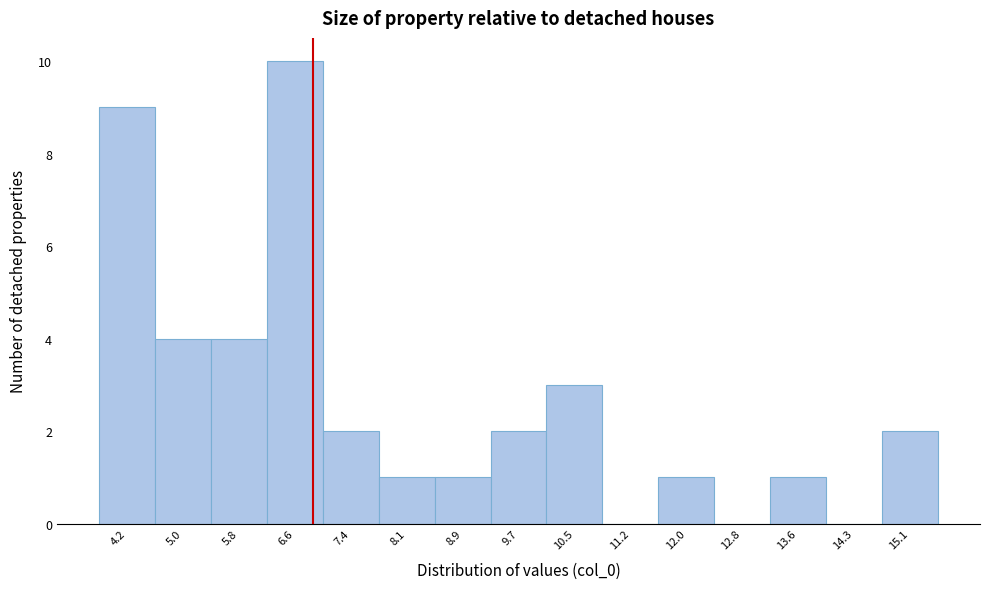

Reading left to right, transcribe this chart: for each bar, give the range it covers on the x-axis and its height. Neither the bar edges nor the heights are printed on the chart, so give them approximately, as read against the axes.

3.9 to 4.6: 9
4.6 to 5.4: 4
5.4 to 6.2: 4
6.2 to 7.0: 10
7.0 to 7.7: 2
7.7 to 8.5: 1
8.5 to 9.3: 1
9.3 to 10.1: 2
10.1 to 10.8: 3
10.8 to 11.6: 0
11.6 to 12.4: 1
12.4 to 13.2: 0
13.2 to 14.0: 1
14.0 to 14.7: 0
14.7 to 15.5: 2